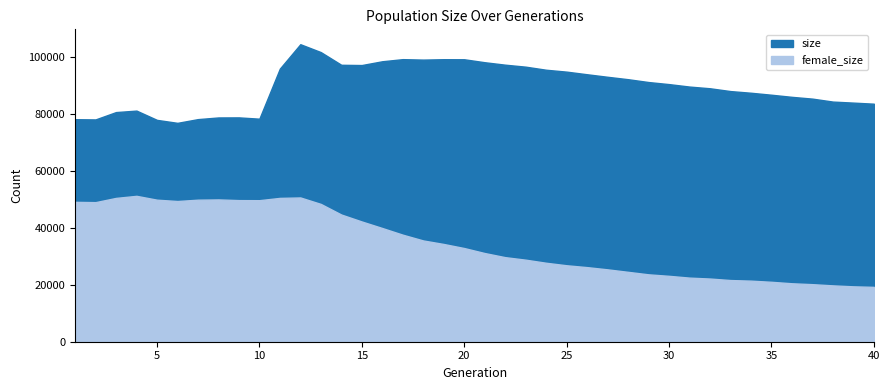

How many lines are shown in the chart?

2